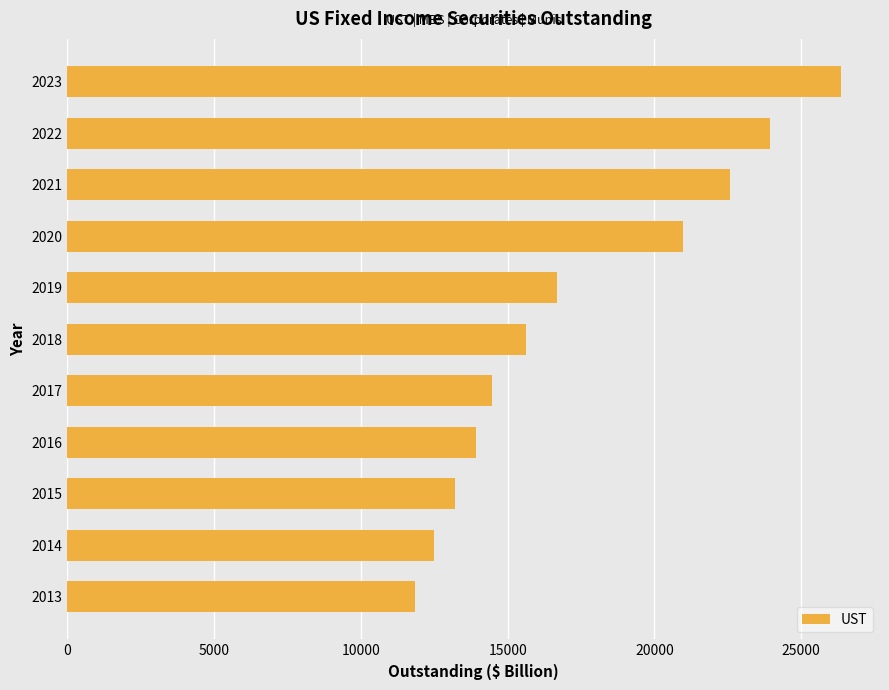

Reading top to bottom, list all the values displayed in this chart.

2023=26366.2	2022=23934.5	2021=22584.0	2020=20973.1	2019=16673.3	2018=15608.0	2017=14468.8	2016=13908.2	2015=13191.6	2014=12504.8	2013=11854.4